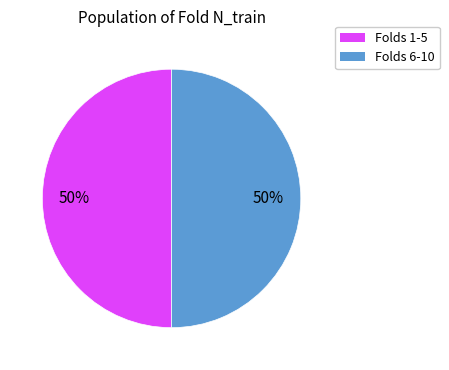

To the nearest percent, what is the average slice percentage?

50%